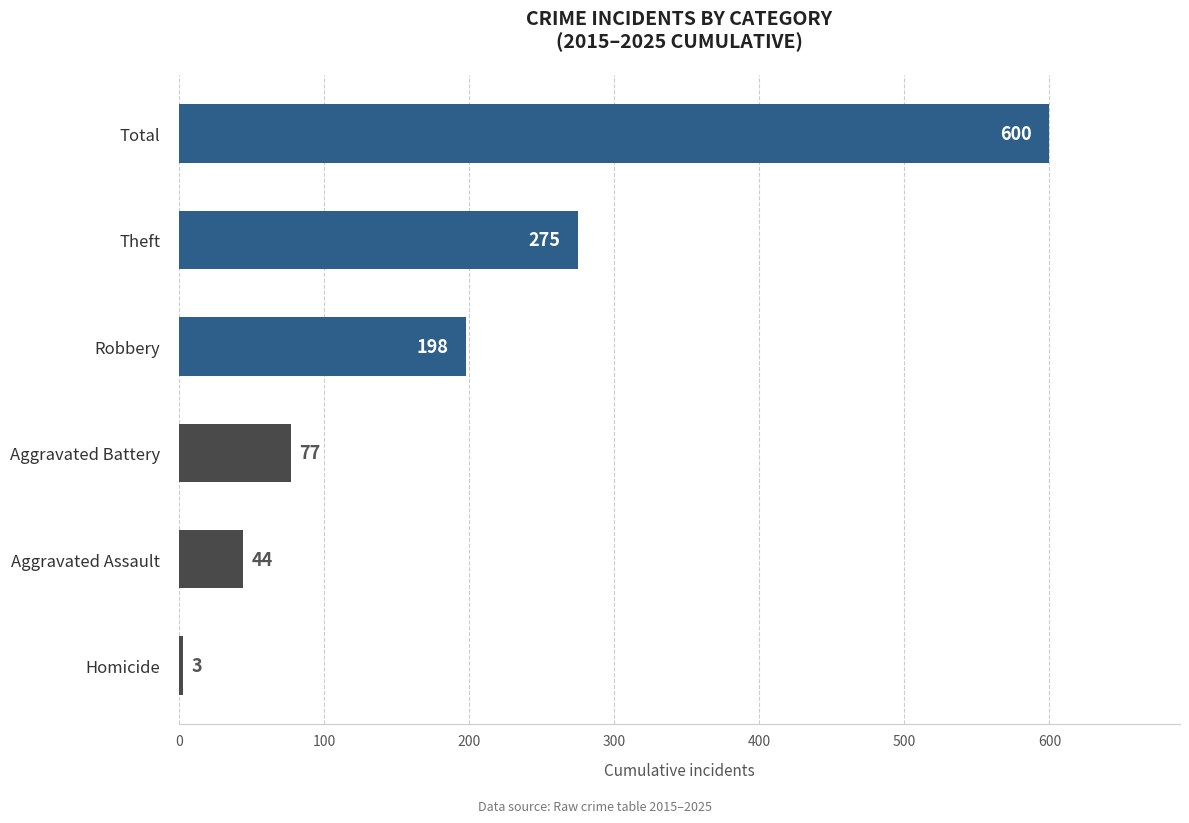

What is the ratio of the value at Robbery to the value at Total?

0.3